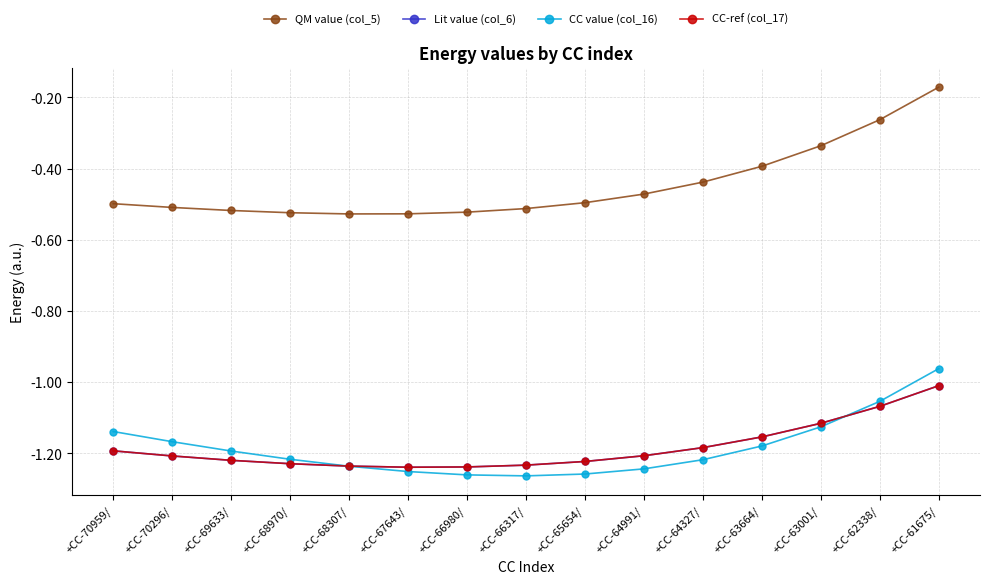

How many lines are shown in the chart?

4